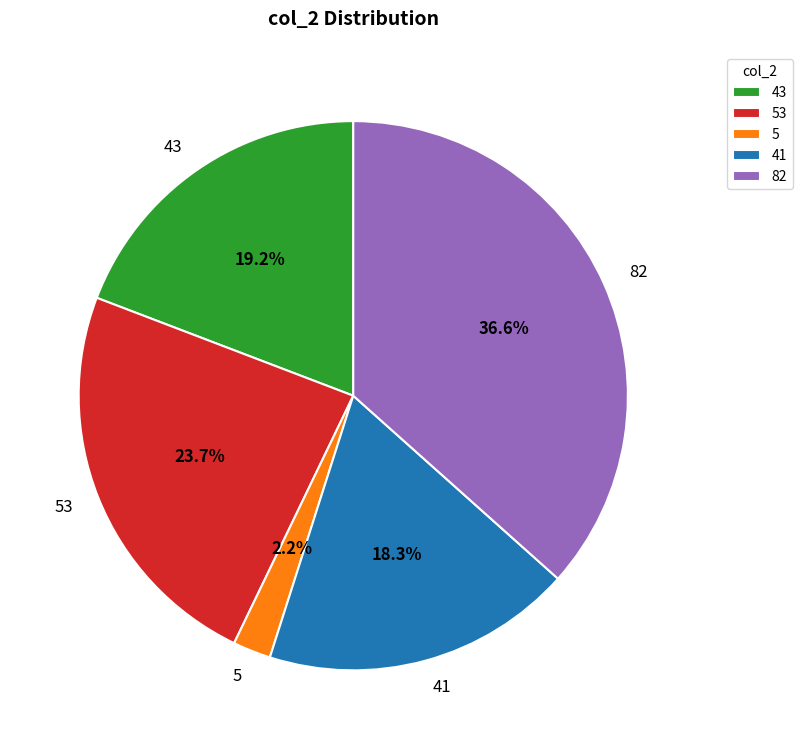

To the nearest percent, what is the combined percentage of 82 and 41?

55%